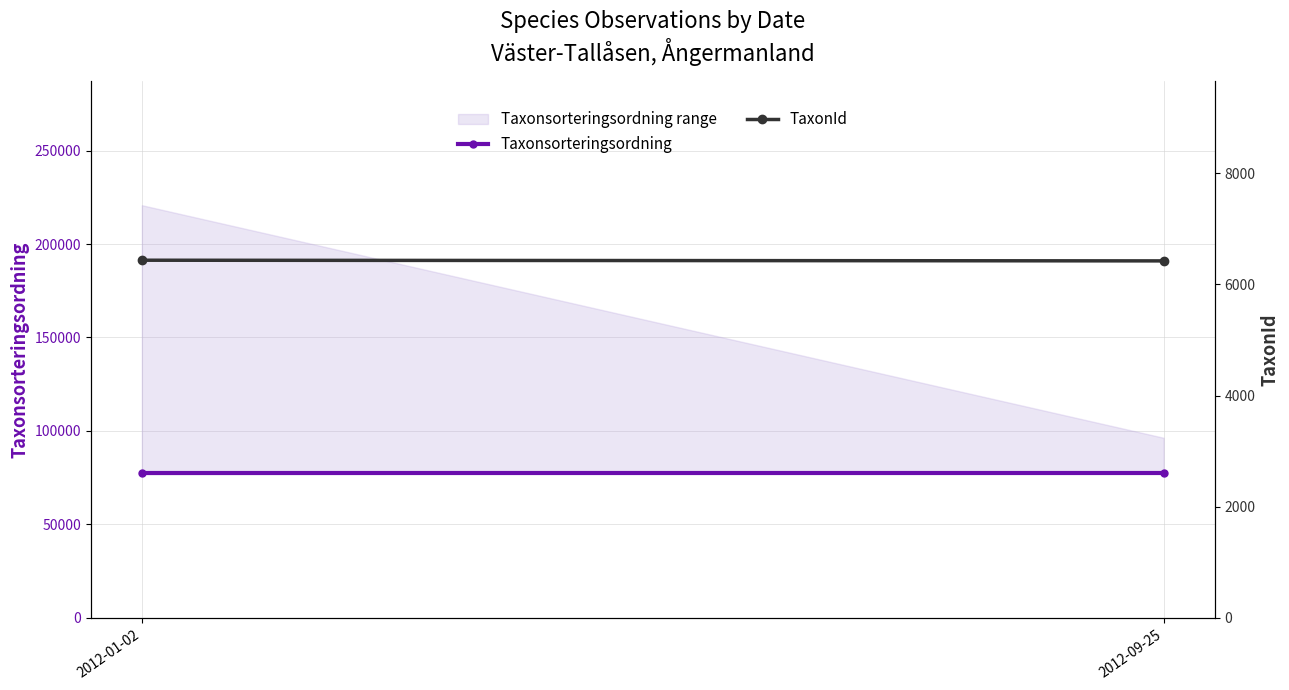

What is the greatest value displayed?

77506